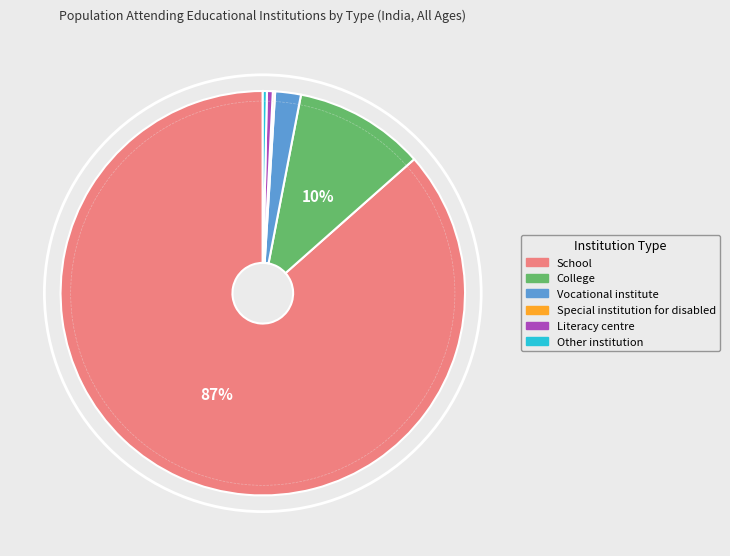

To the nearest percent, what is the average slice percentage?

17%